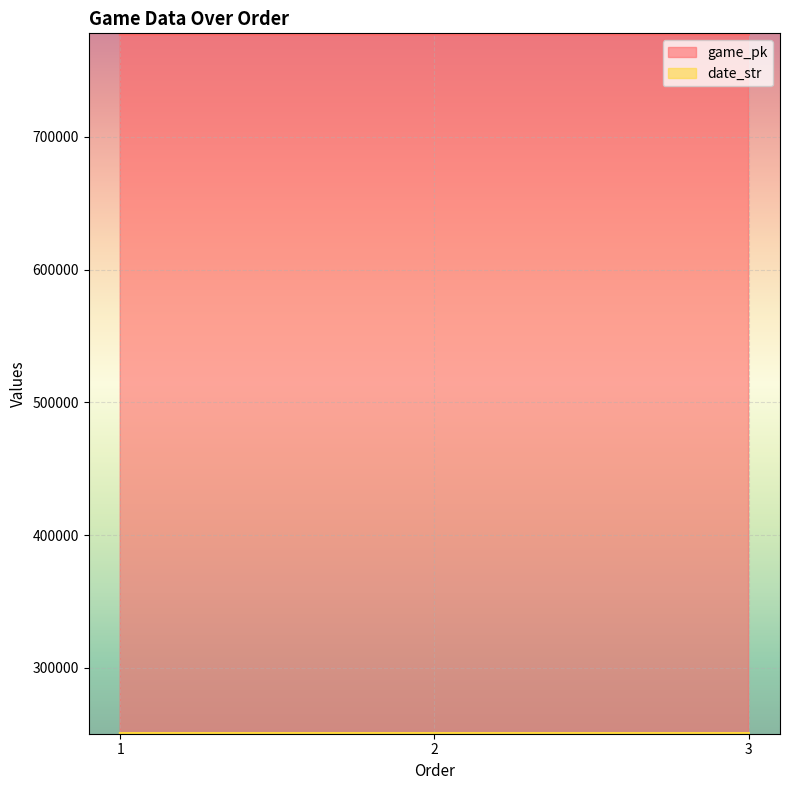

What is the smallest value displayed?

250719